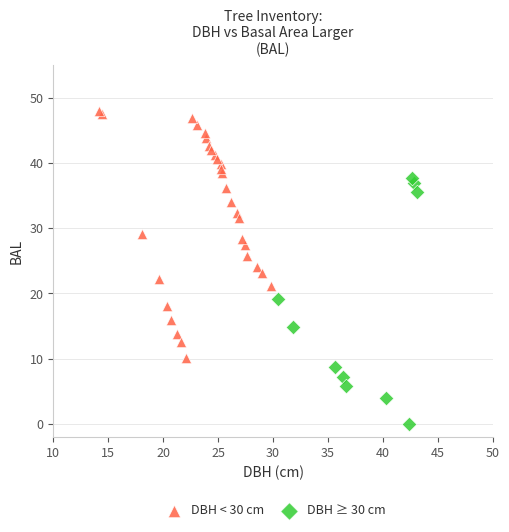

Which series contains the lowest Y value?

DBH ≥ 30 cm